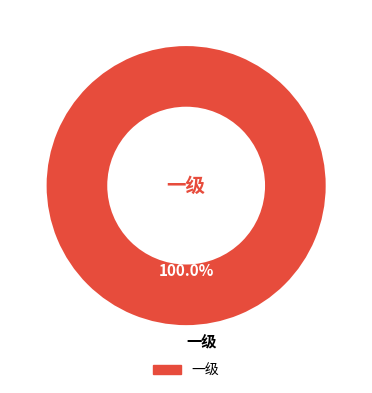

Does 一级 represent more than half of the total?

Yes